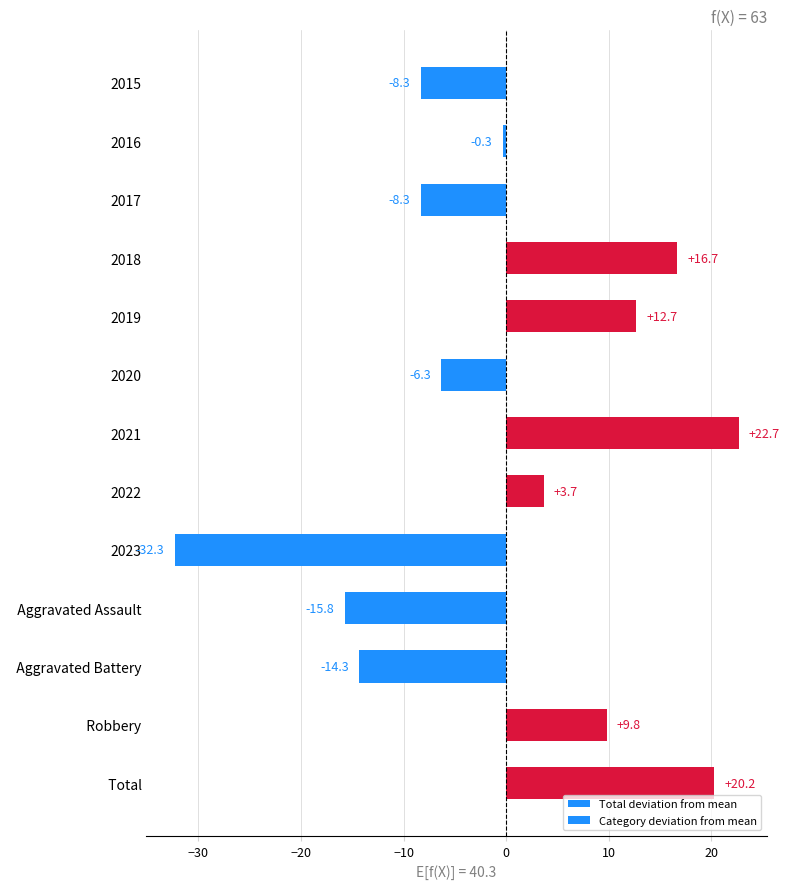

At which category is the sum across all series the highest?

2021